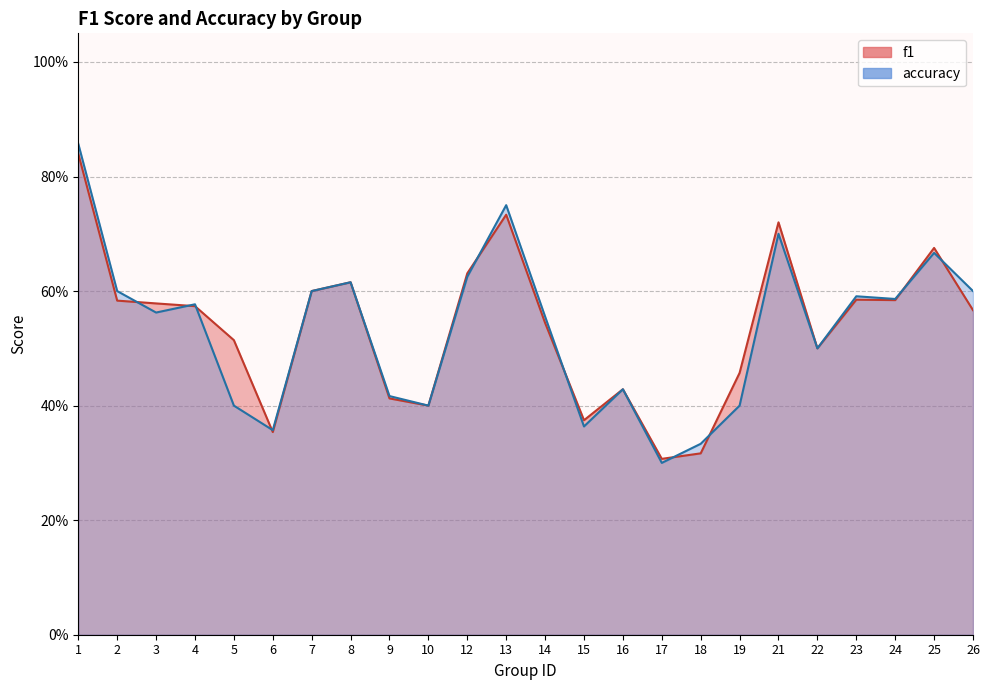

What is the difference between the f1 values at 1 and 9?

0.4